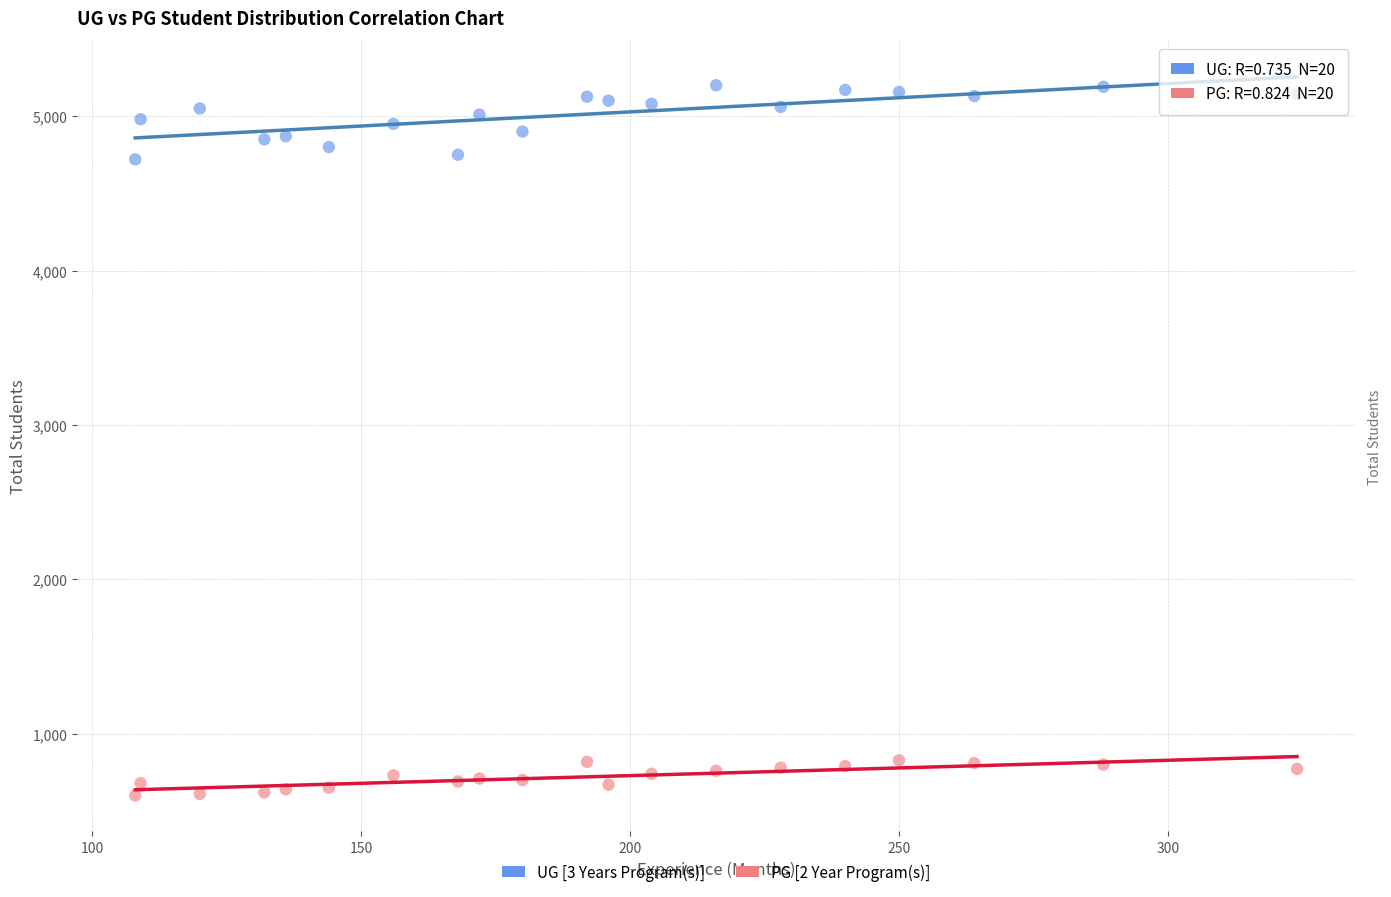

Which series reaches the minimum Y coordinate?

PG [2 Year Program(s)]